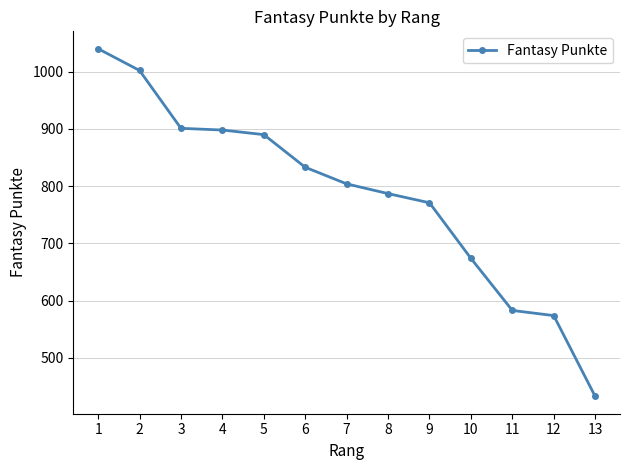

The value at 5 is 890. True or false?

True